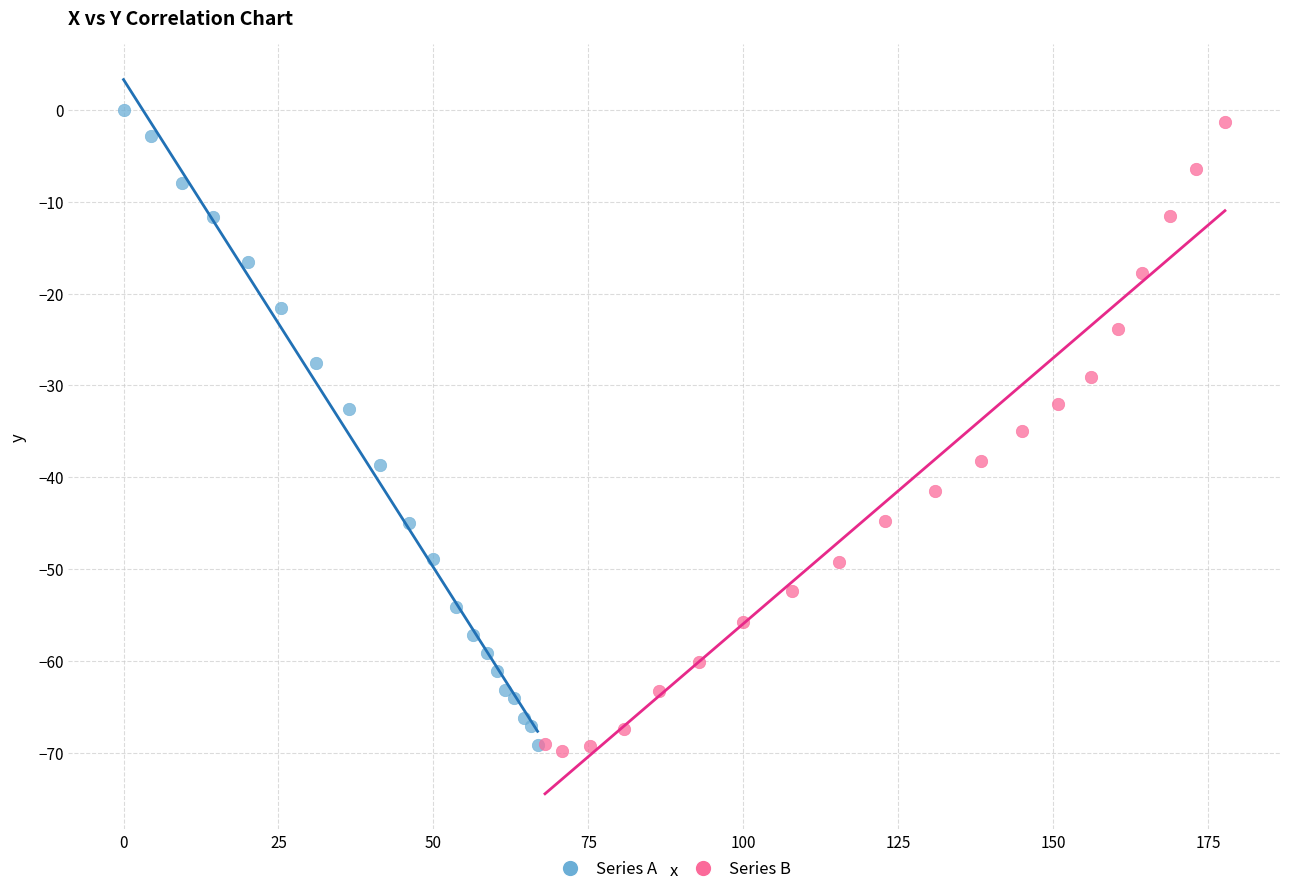

Which series contains the highest Y value?

Series A